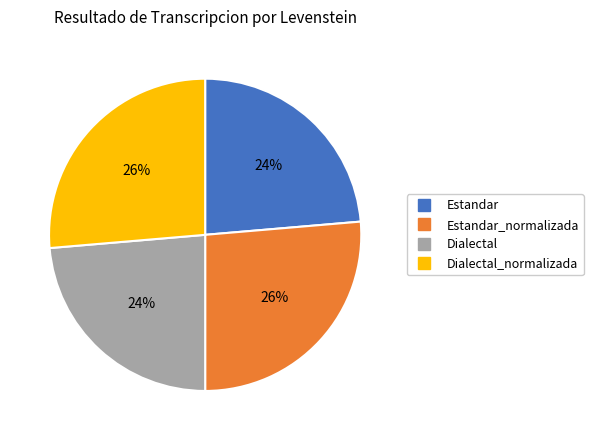

Is there a majority slice in this chart?

No